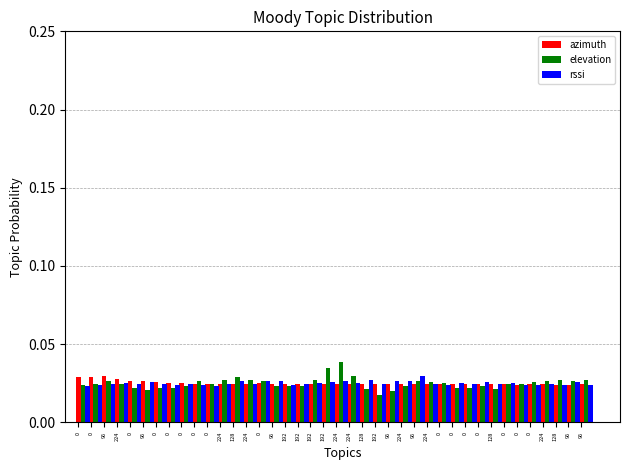

Are the bars grouped side by side (vs. stacked)?

Yes